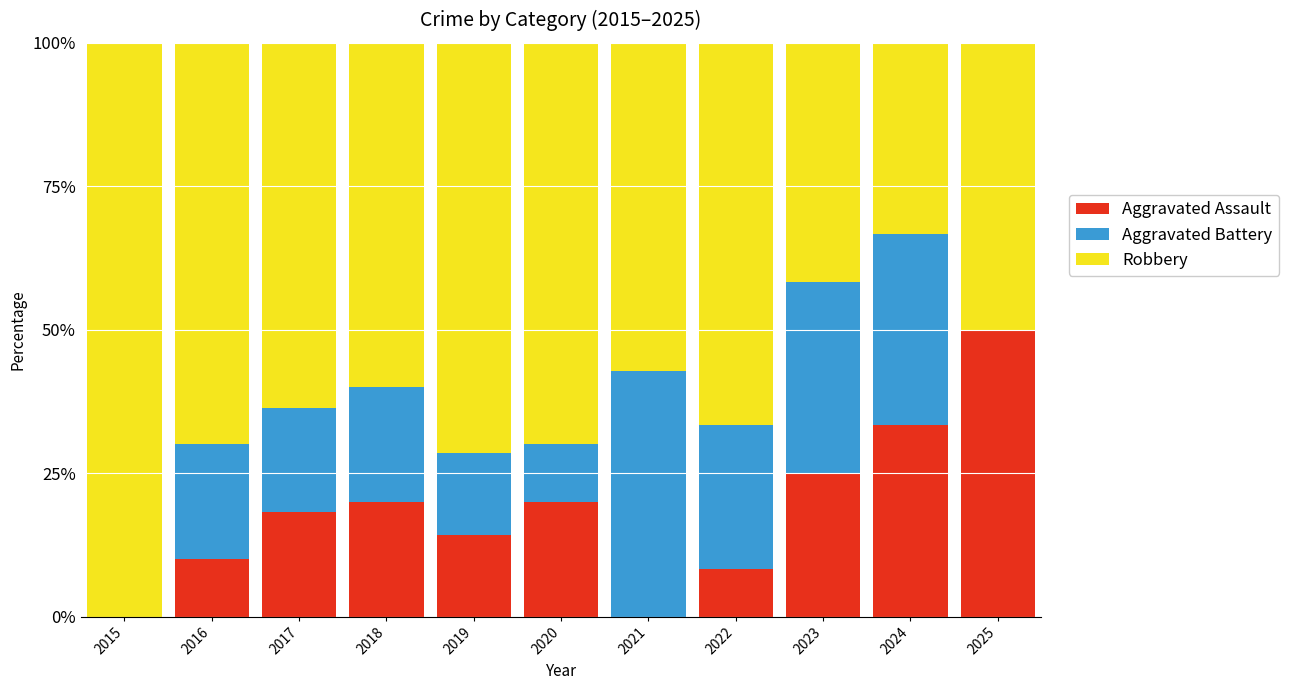

What value does the Aggravated Assault series have at 2022?

8.3